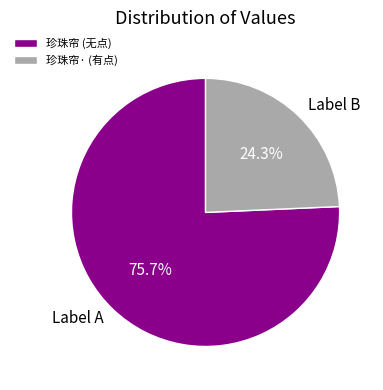

Do Label A and Label B together represent more than half of the pie?

Yes